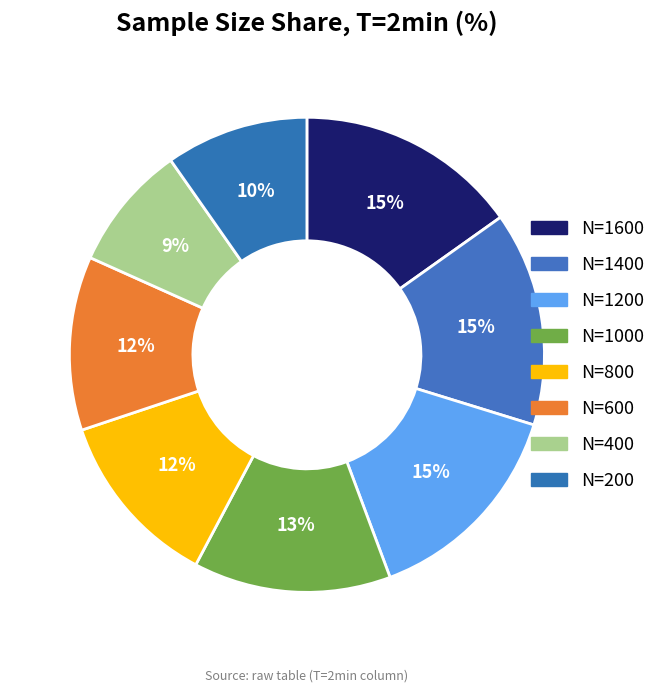

Rank the categories by value from highest to lowest.

N=1600, N=1400, N=1200, N=1000, N=800, N=600, N=200, N=400